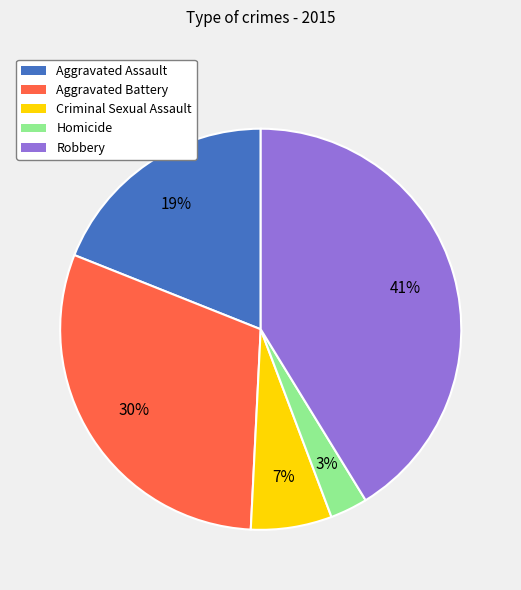

Which slice is the largest?

Robbery